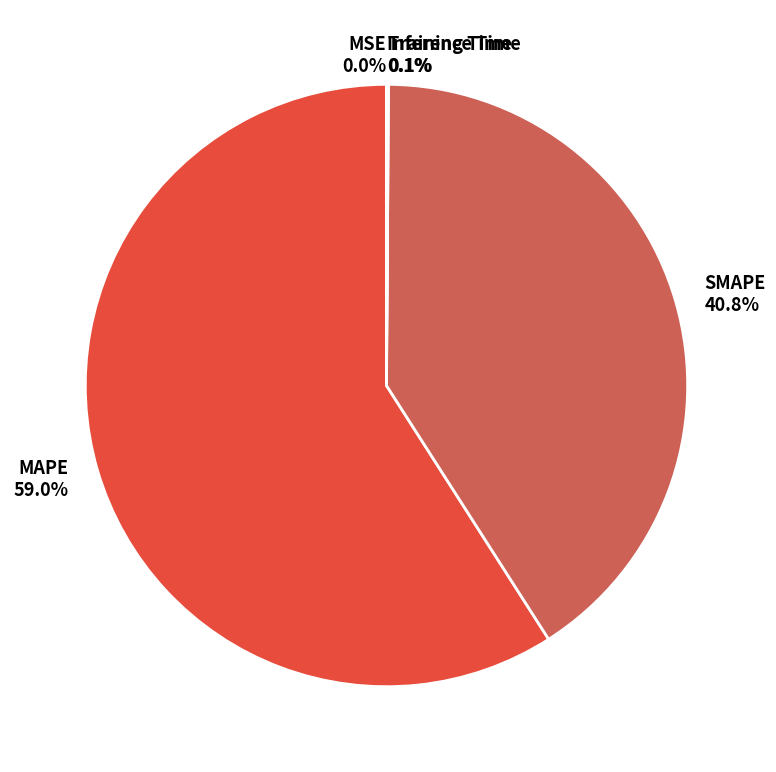

Which slice is the largest?

MAPE